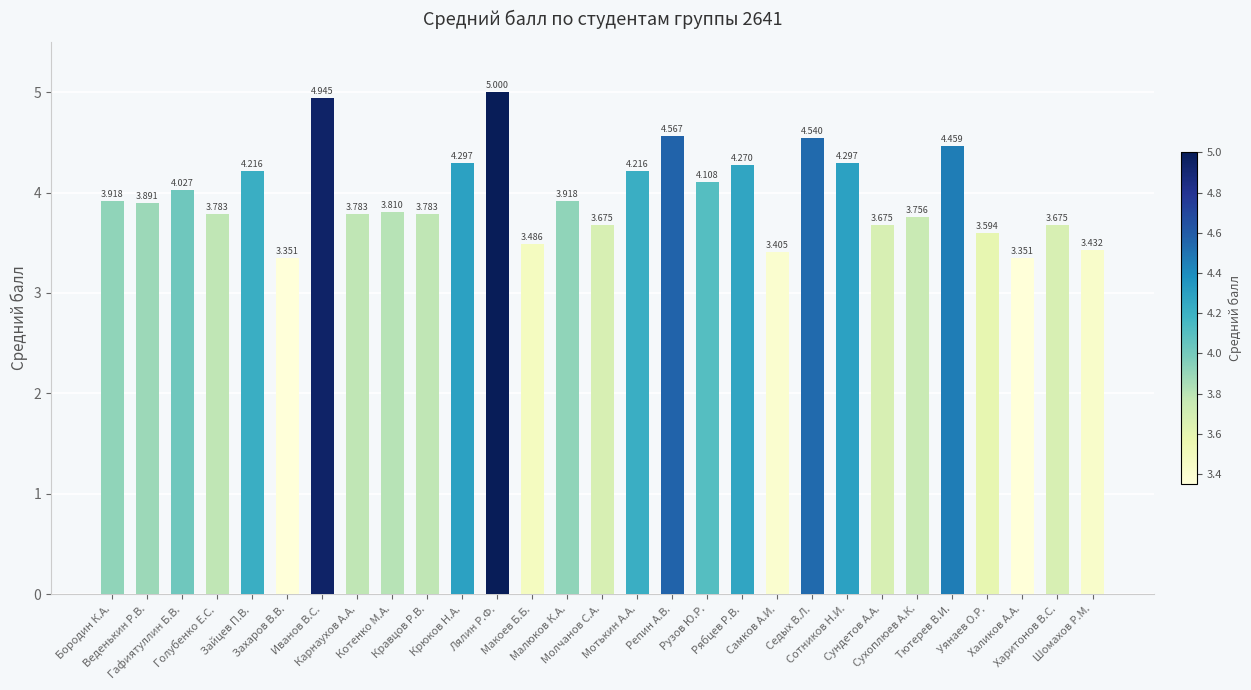

Count the number of categories in the chart.

29